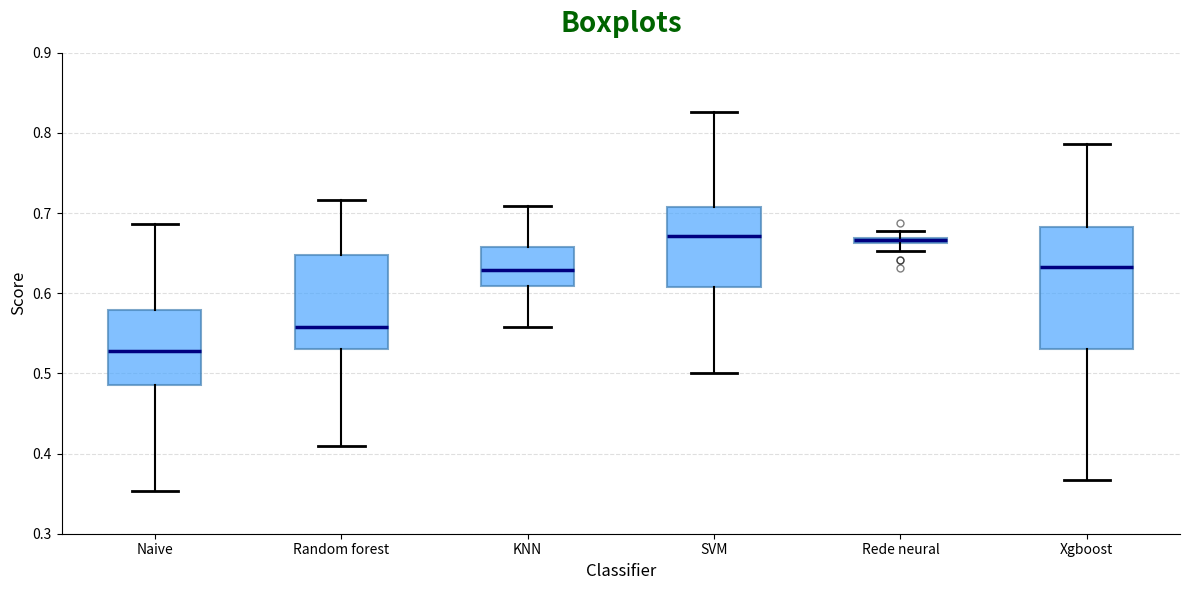

Which box is the tallest, from its lower edge to its upper edge?

Xgboost